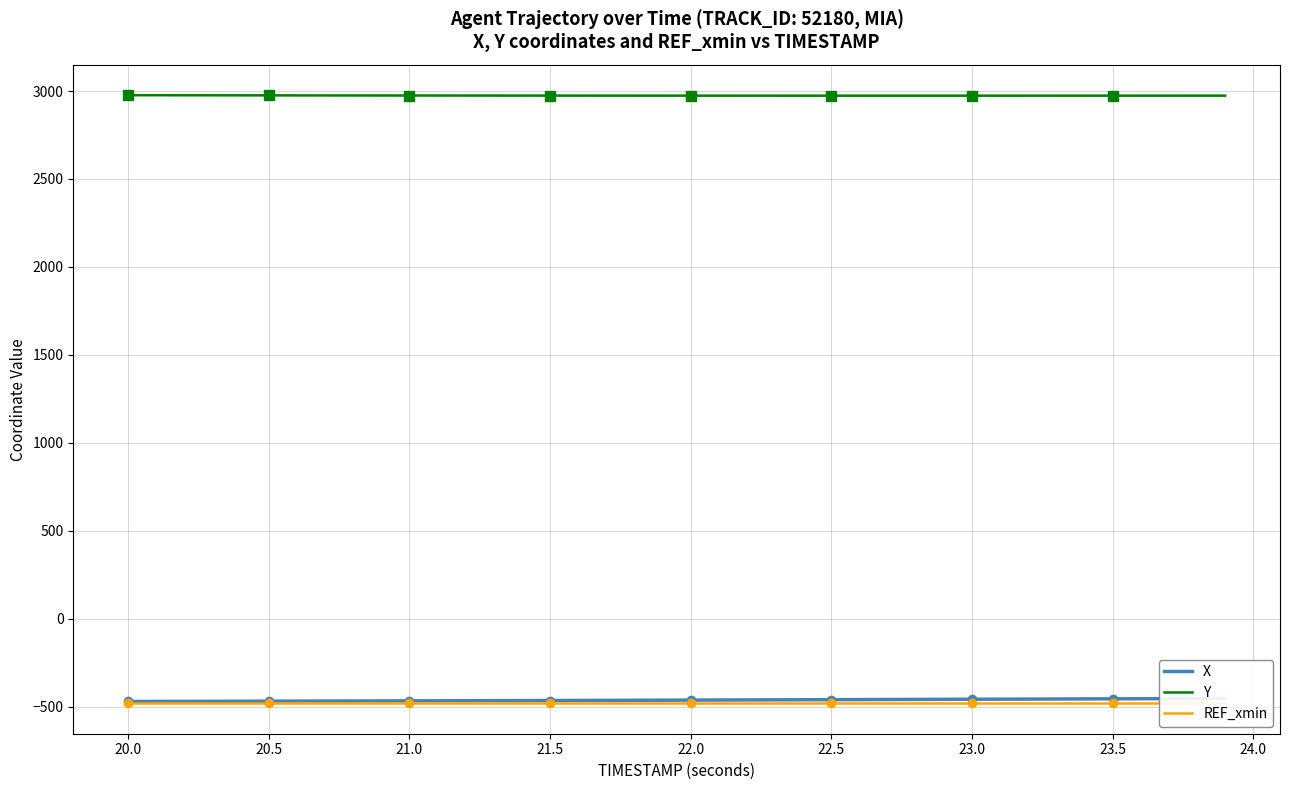

Which series has the largest range (max minus min)?

X